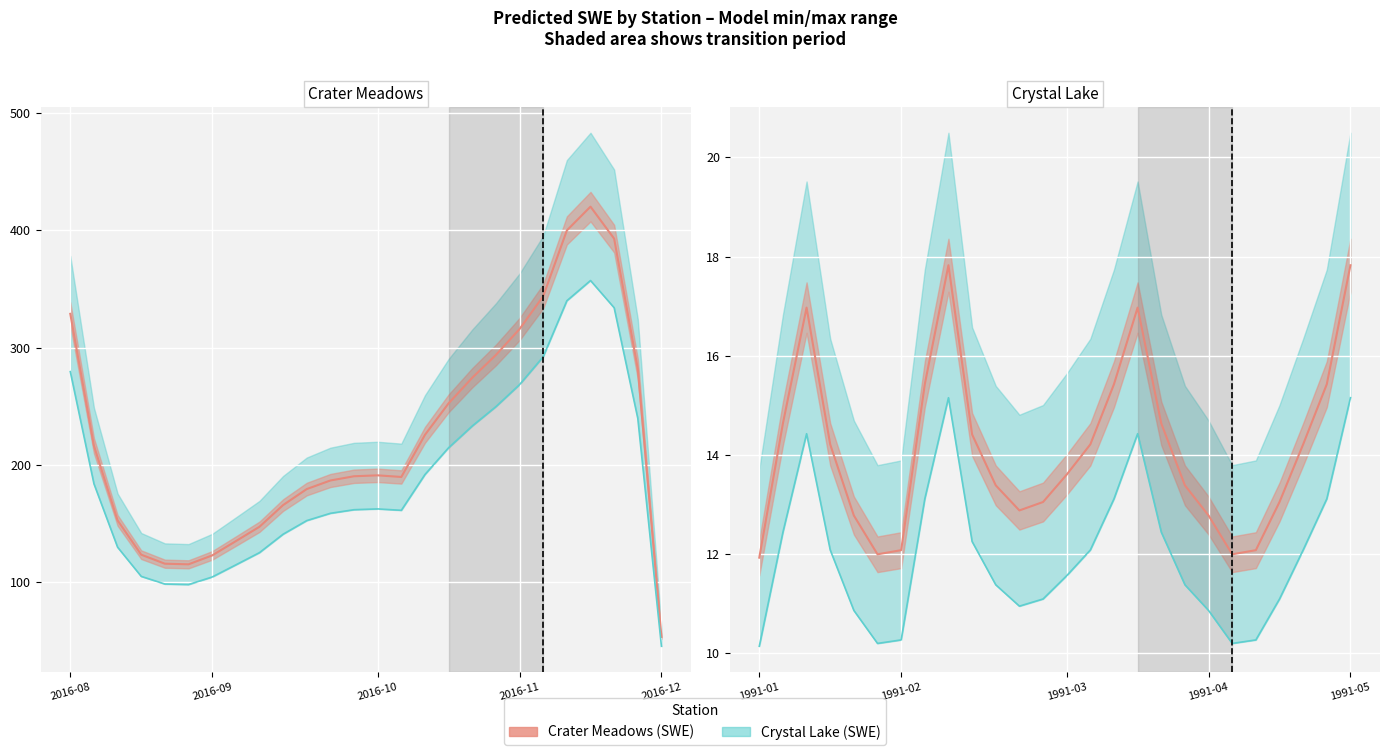

Between 18 and 23, which series saw the biggest shift?

Crater Meadows